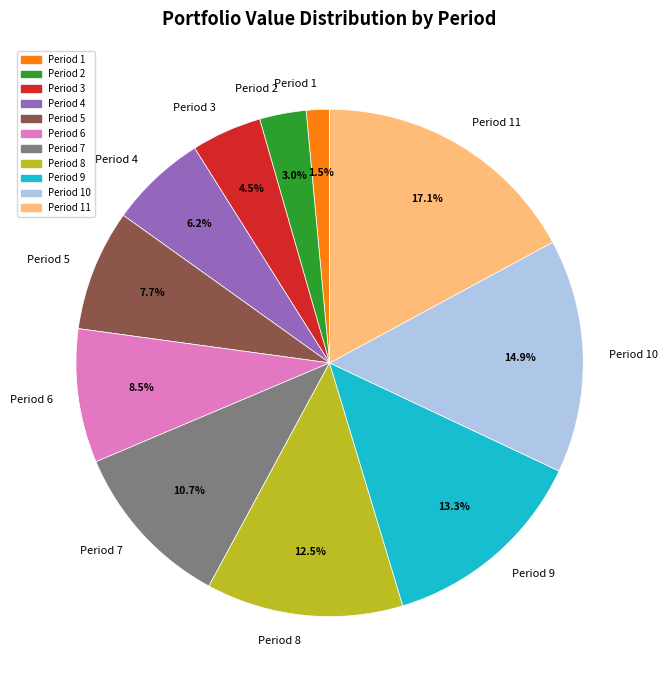

Does Period 7 account for over 50% of the chart?

No